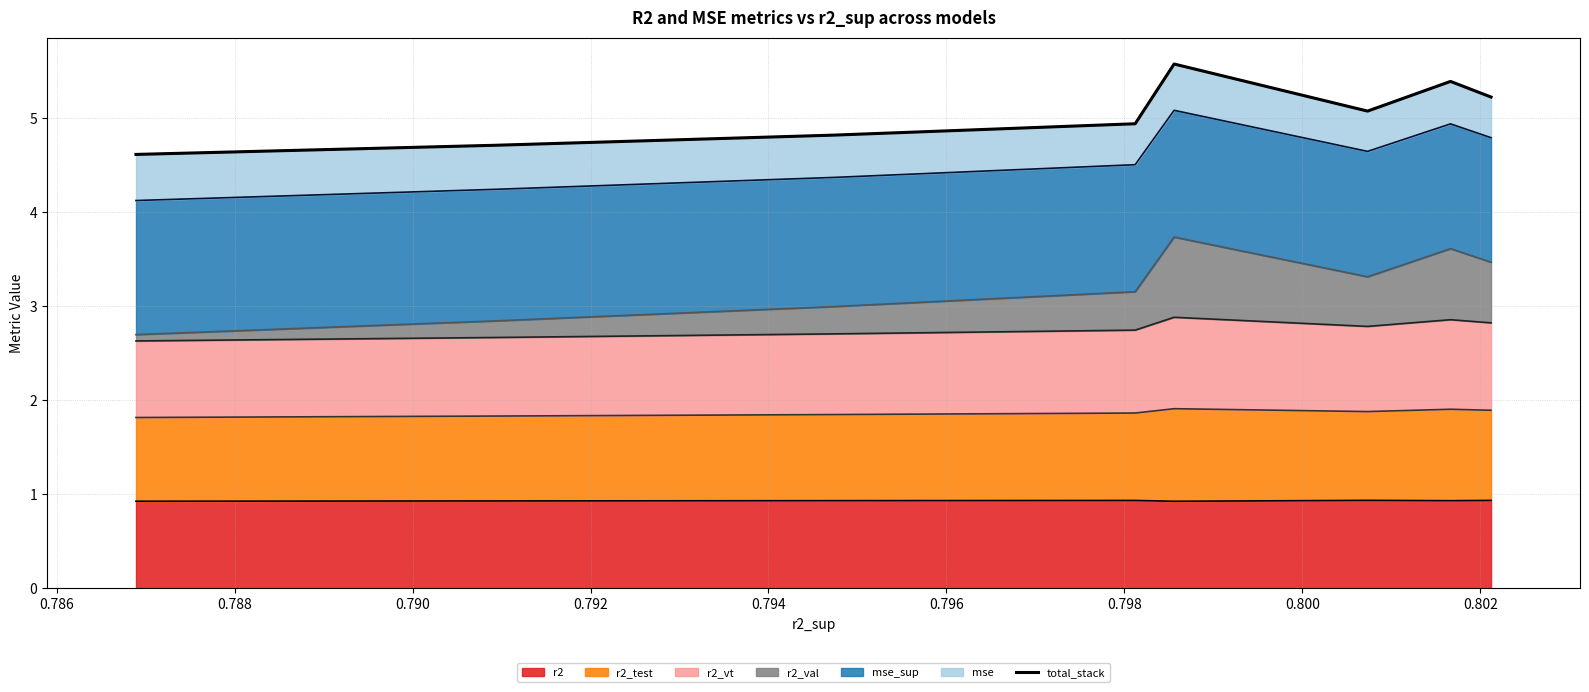

What is the maximum value for r2?

0.9